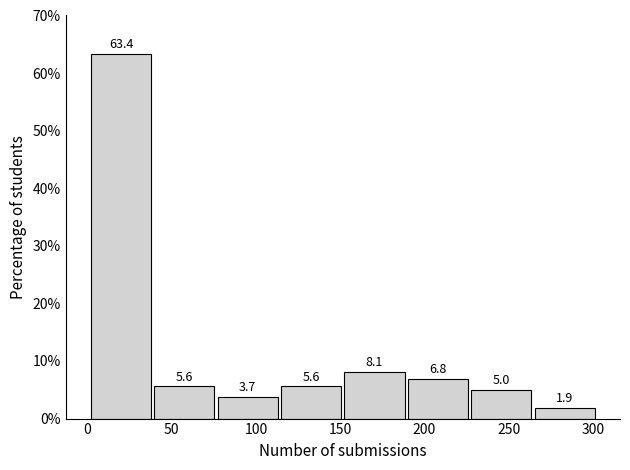

Reading left to right, transcribe this chart: for each bar, give the range it covers on the x-axis and its height. The bar edges are not printed on the chart, so give them approximately, as read against the axis.

0 to 40: 63.4
40 to 75: 5.6
75 to 115: 3.7
115 to 150: 5.6
150 to 190: 8.1
190 to 225: 6.8
225 to 265: 5.0
265 to 300: 1.9